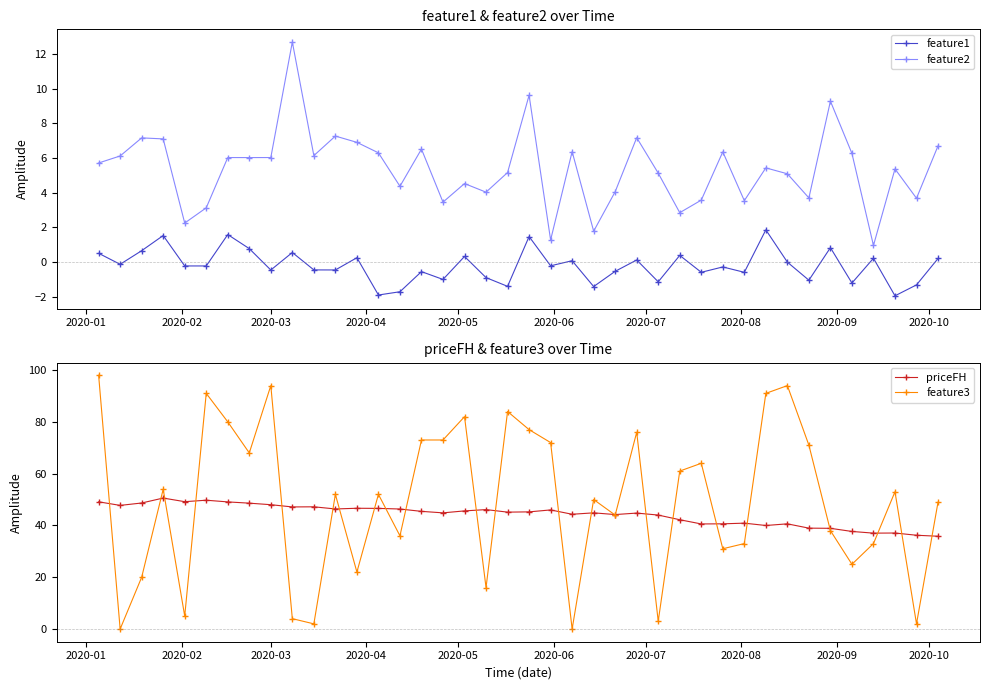

How many times do feature3 and feature1 cross each other?

2